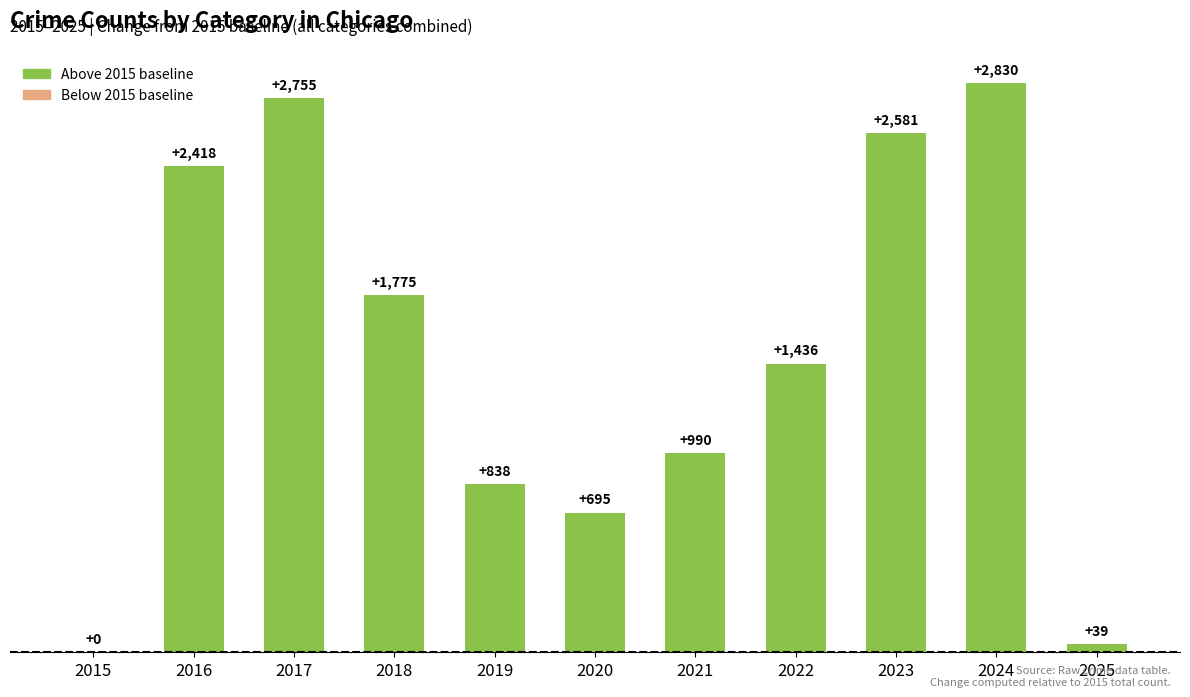

What is the change in value from 2021 to 2025?

-951